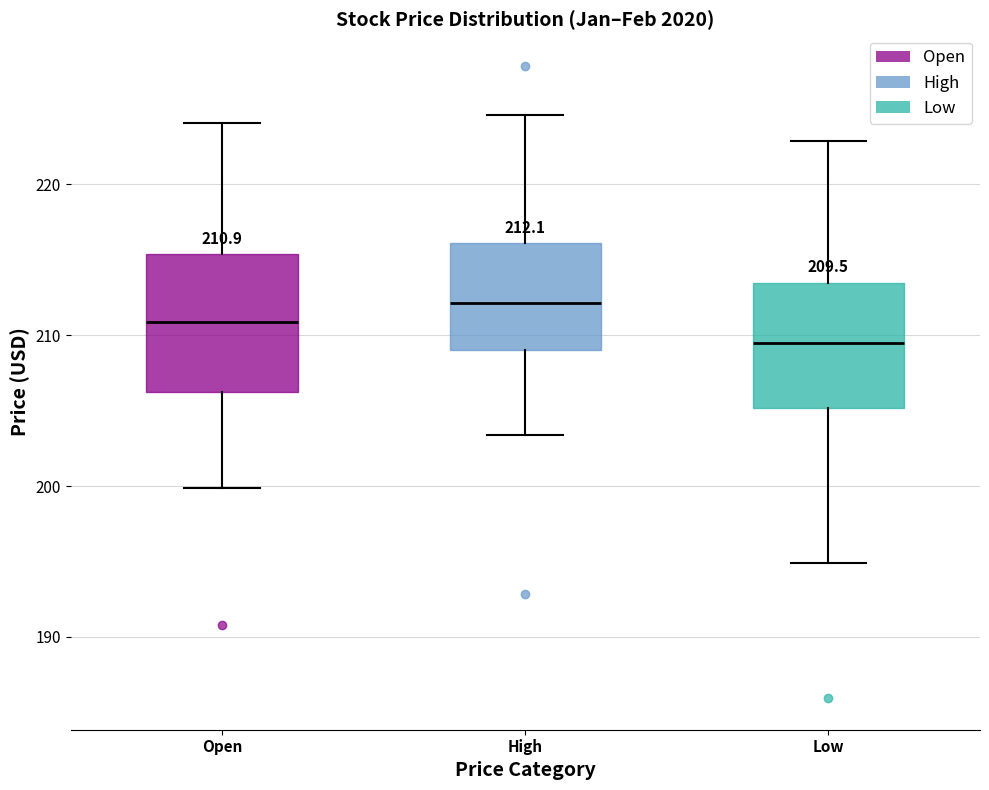

Which box's median line is the lowest?

Low